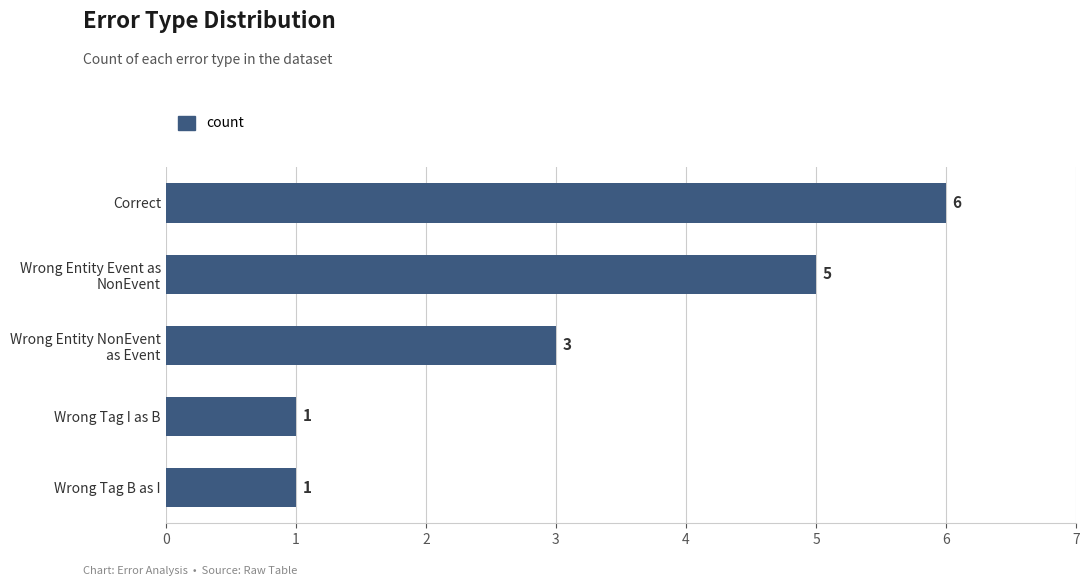

Which category has the highest value across all series?

Correct